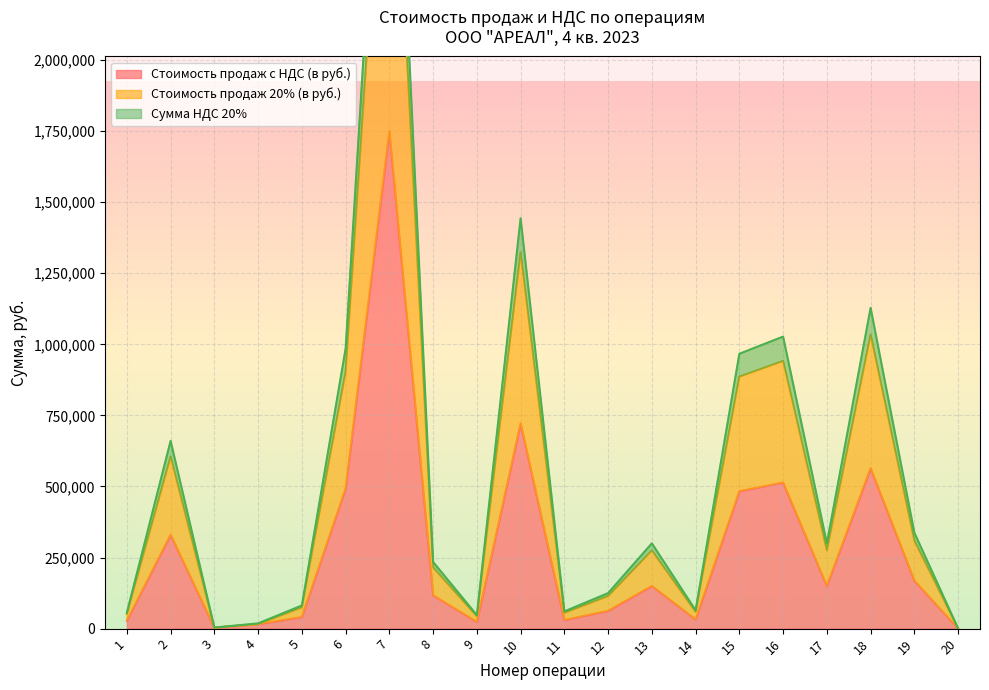

The value of Стоимость продаж с НДС (в руб.) at 7 is 1750000.0. True or false?

True